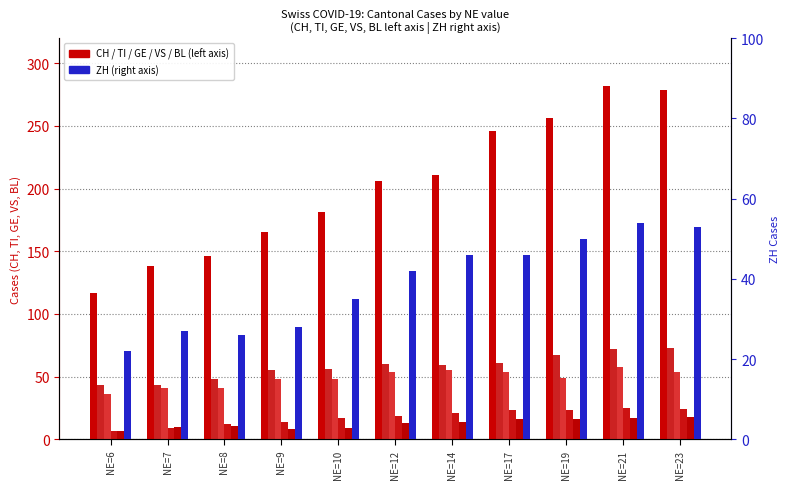

Which category has the highest value in the GE series?

NE=21